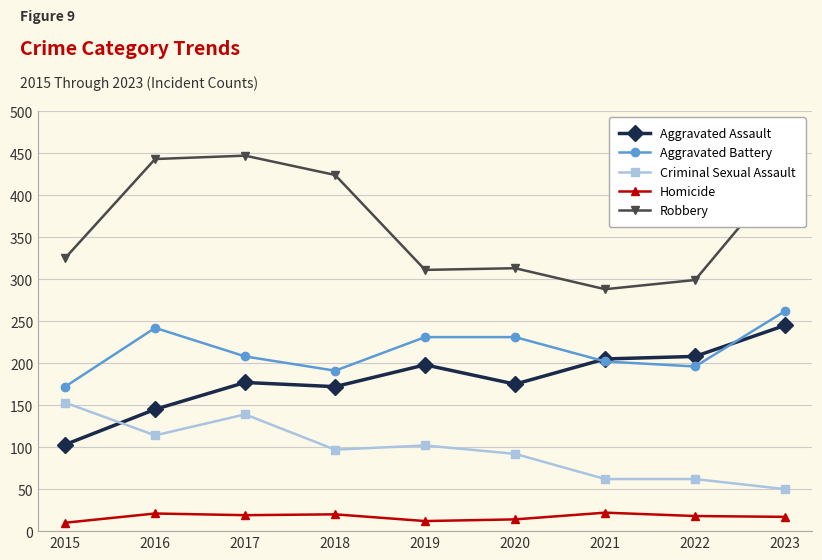

List the series in order of their peak value, highest first.

Robbery, Aggravated Battery, Aggravated Assault, Criminal Sexual Assault, Homicide